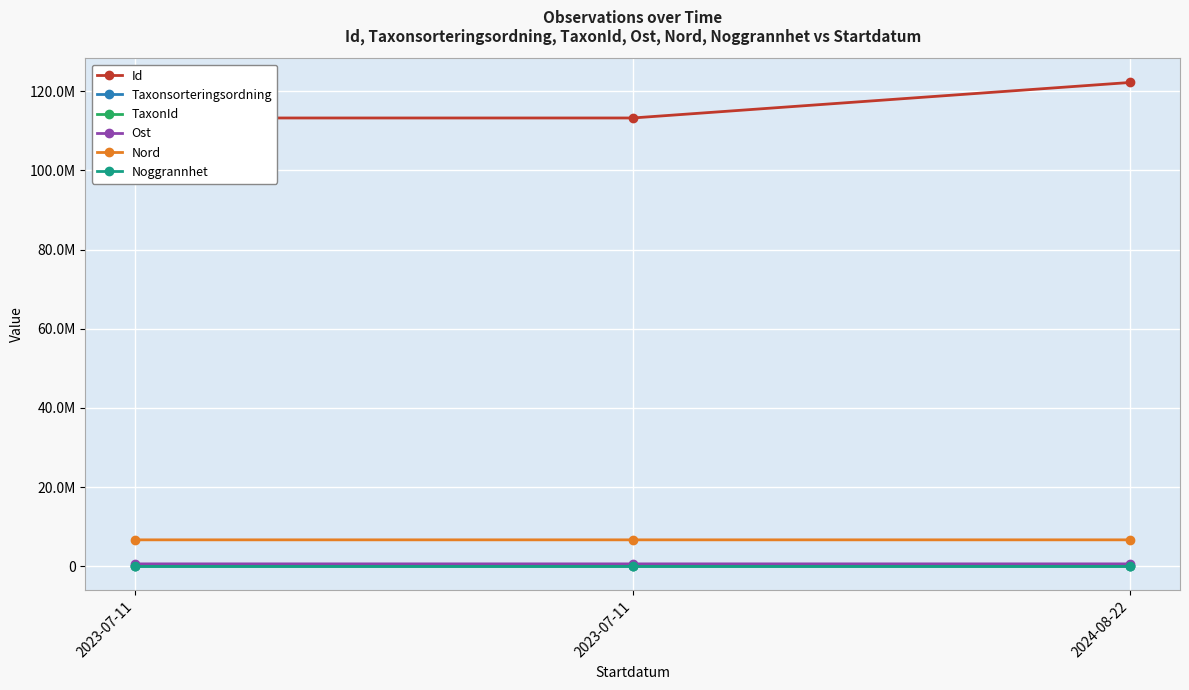

Which series has the widest spread of values?

Id